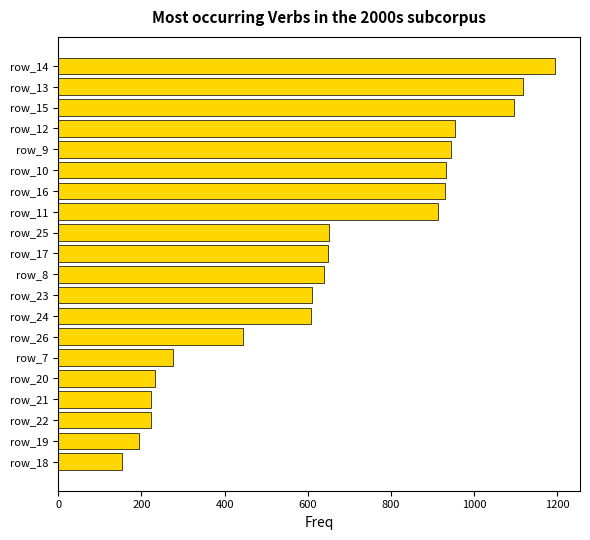

What is the average value?

649